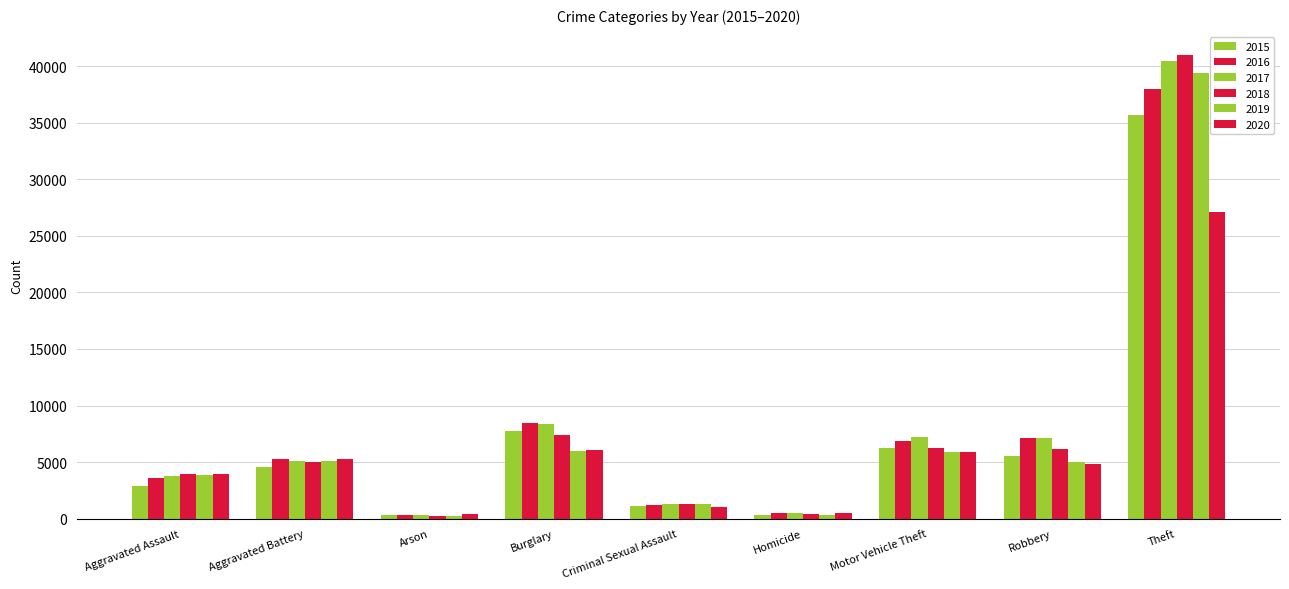

What is the value of the 2016 bar at the 4th from the left?

8426